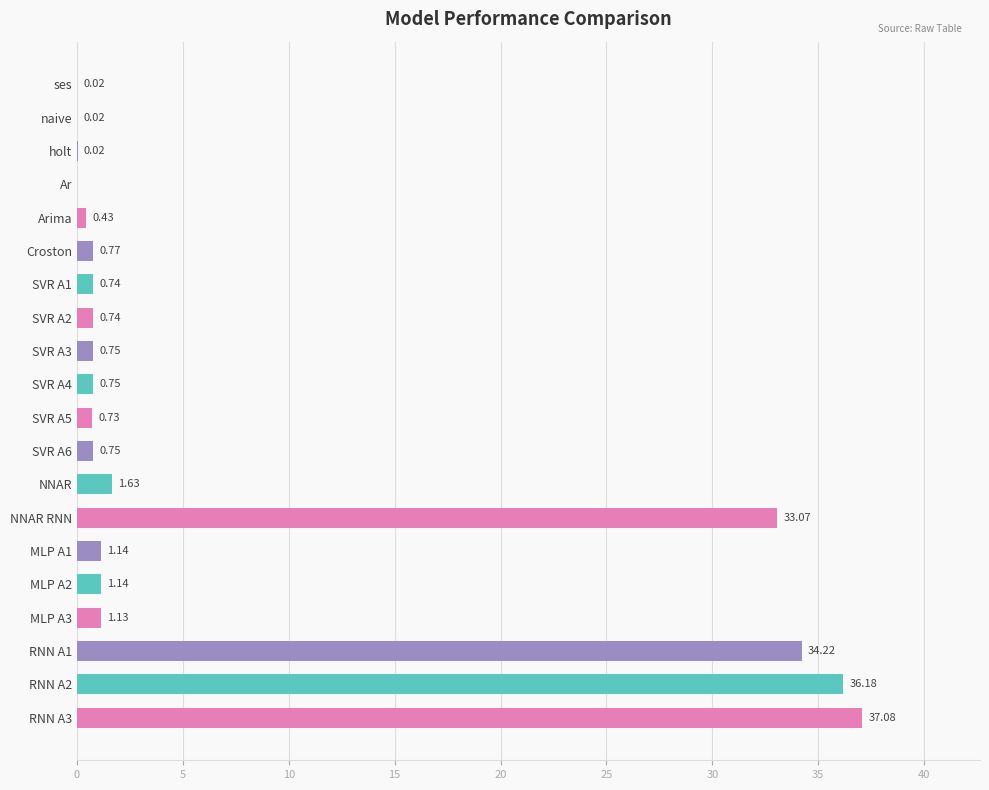

At which label is the value closest to 18?

NNAR RNN